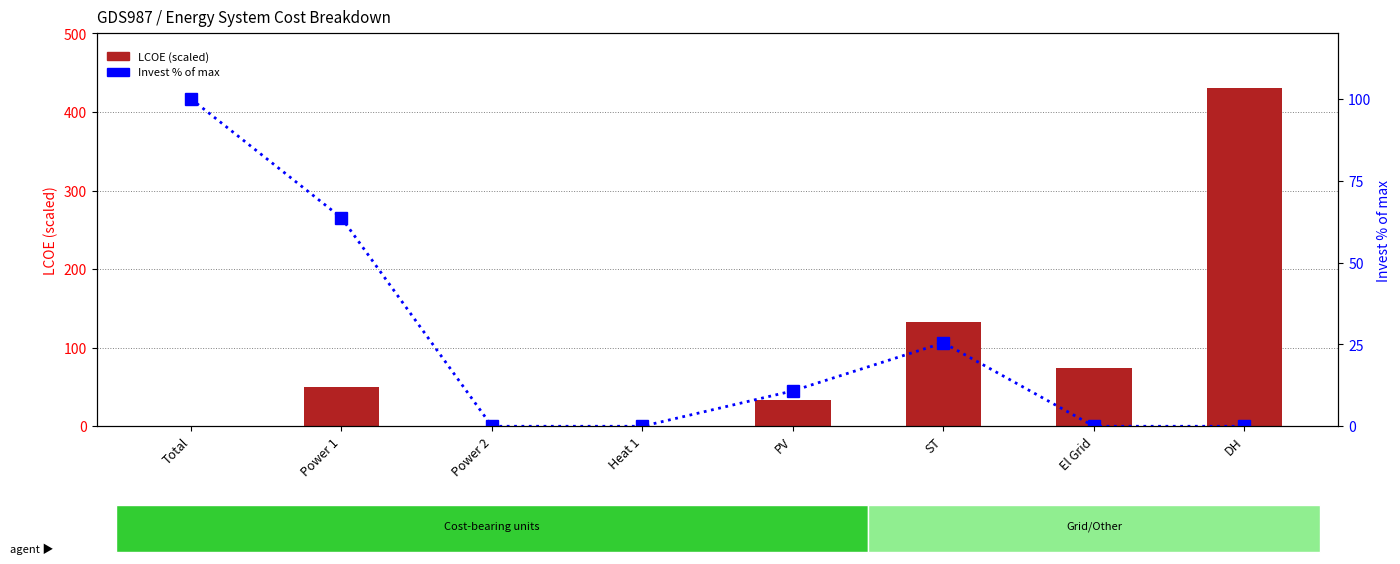

At which category is the sum across all series the highest?

DH